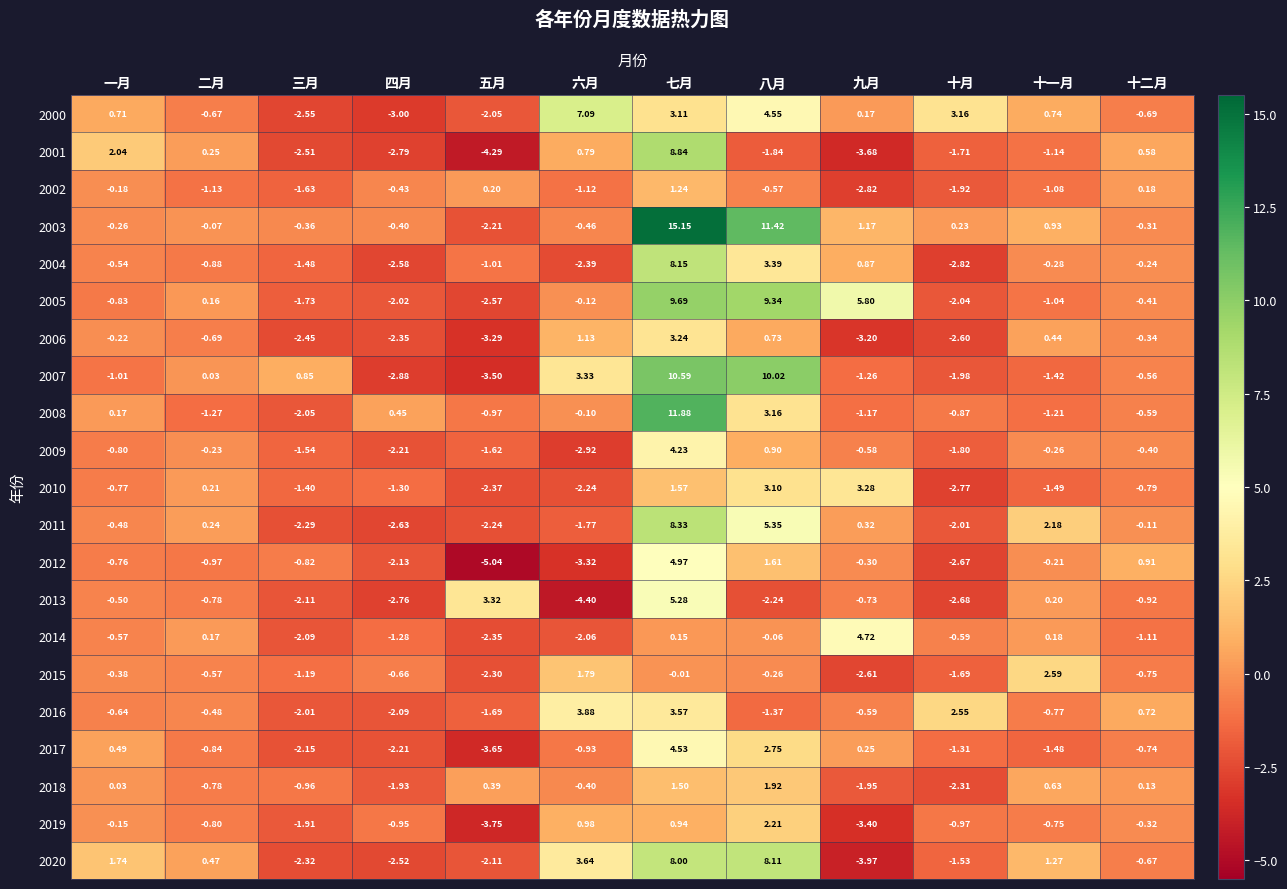

At which label does 2019 reach its peak?

八月